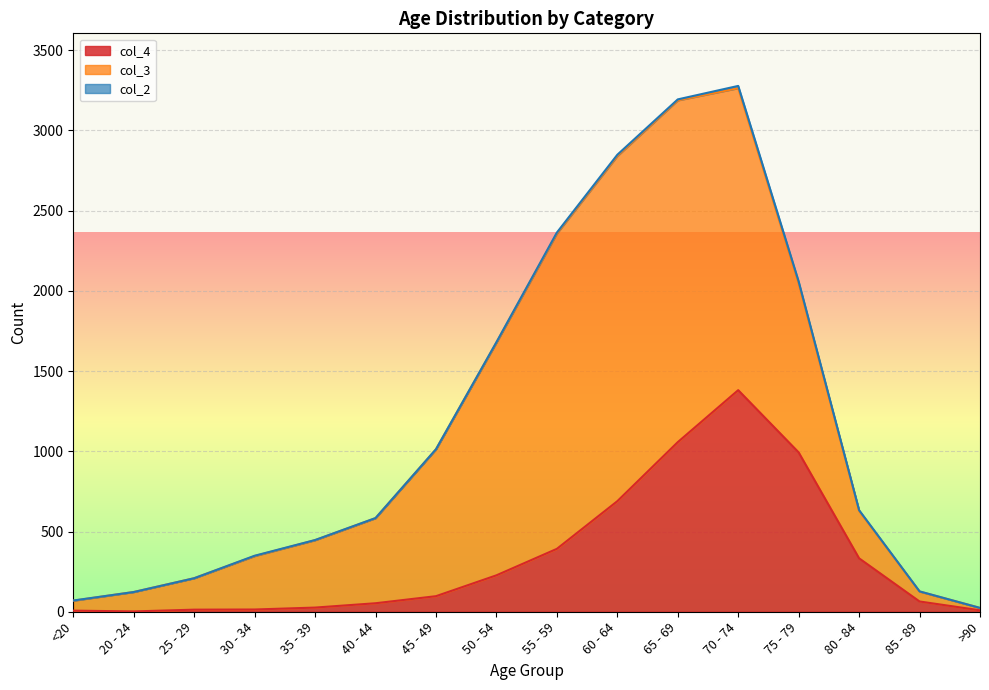

List the series in order of their overall mean, highest first.

col_3, col_4, col_2